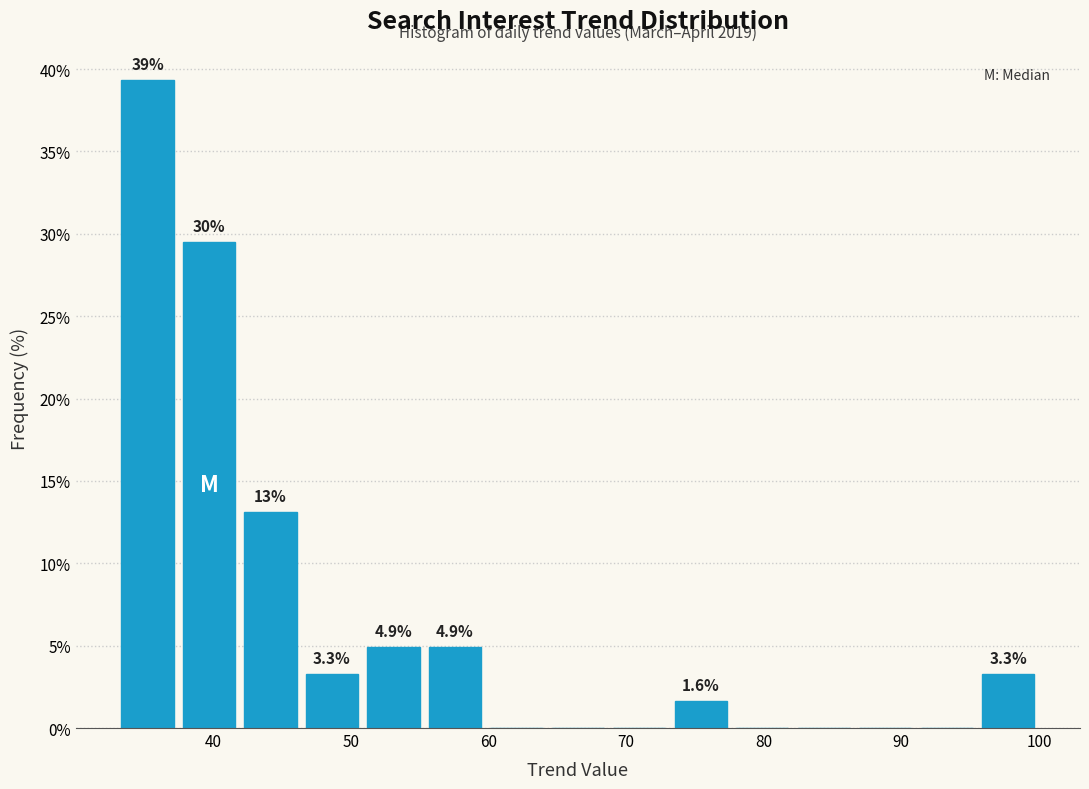

Which range on the x-axis has the tallest bar?

33 to 37